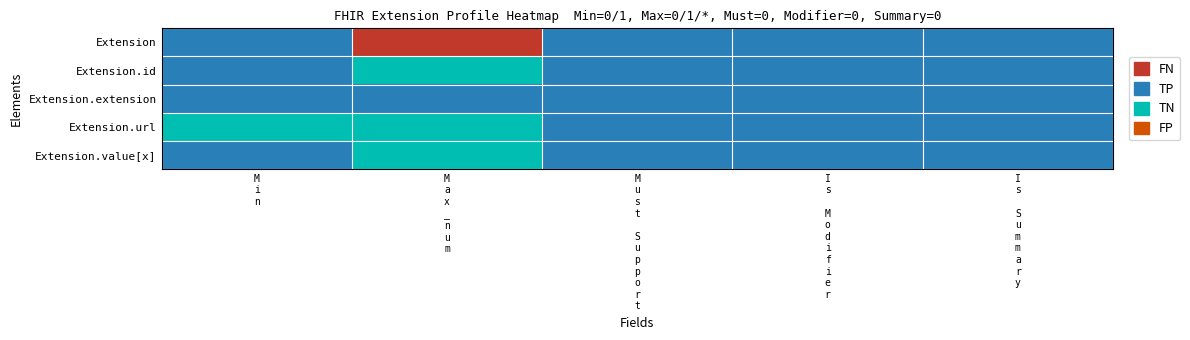

What is the total value across all series at M
i
n?

1